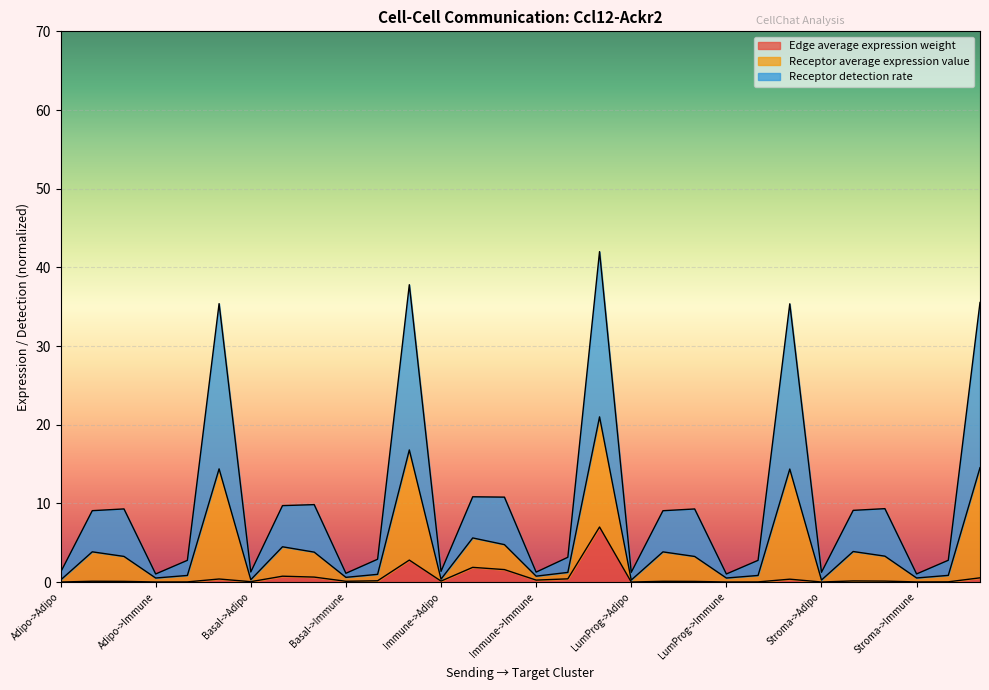

What are all the series names shown in the legend?

Edge average expression weight, Receptor average expression value, Receptor detection rate